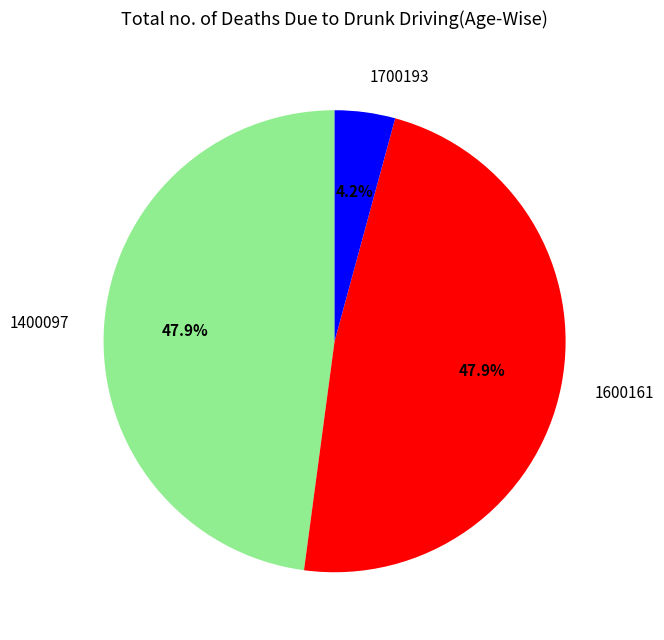

How many slices are in this pie chart?

3